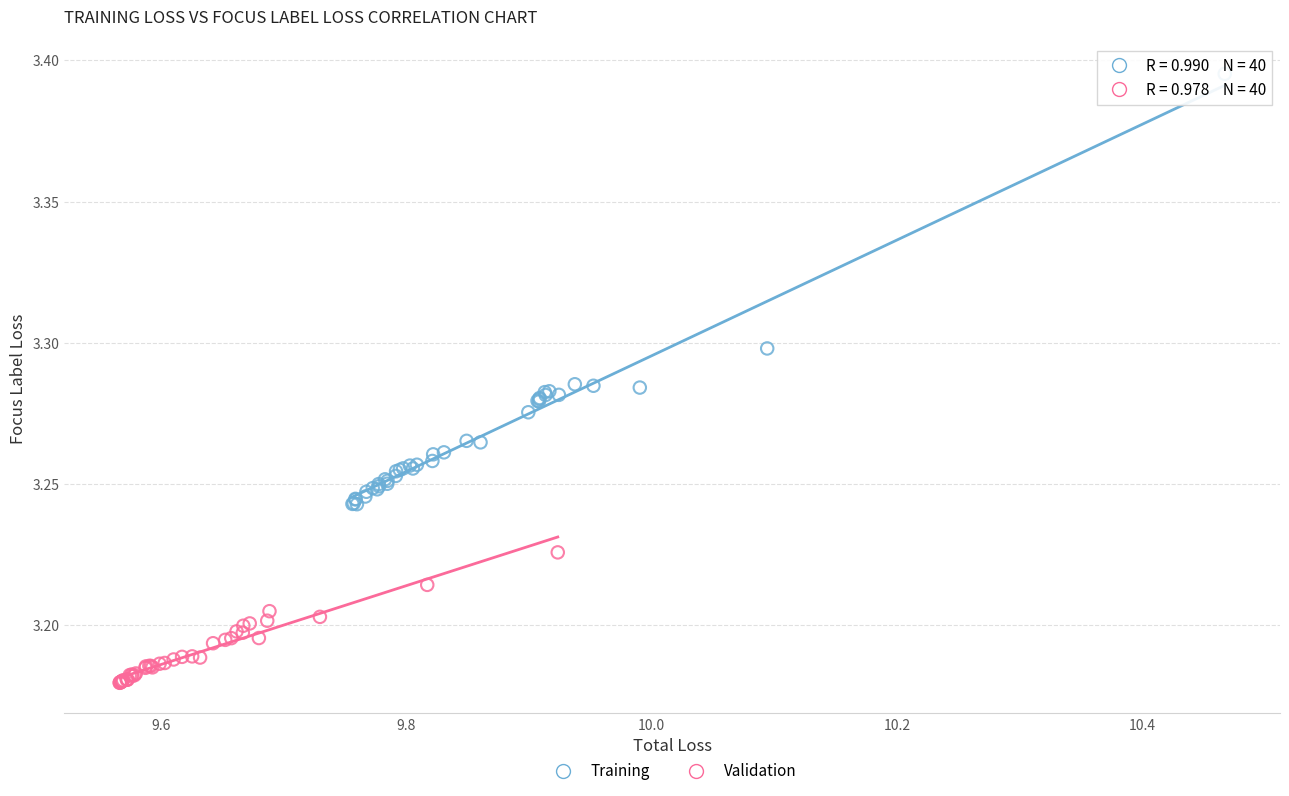

Which series reaches the maximum Y coordinate?

Training